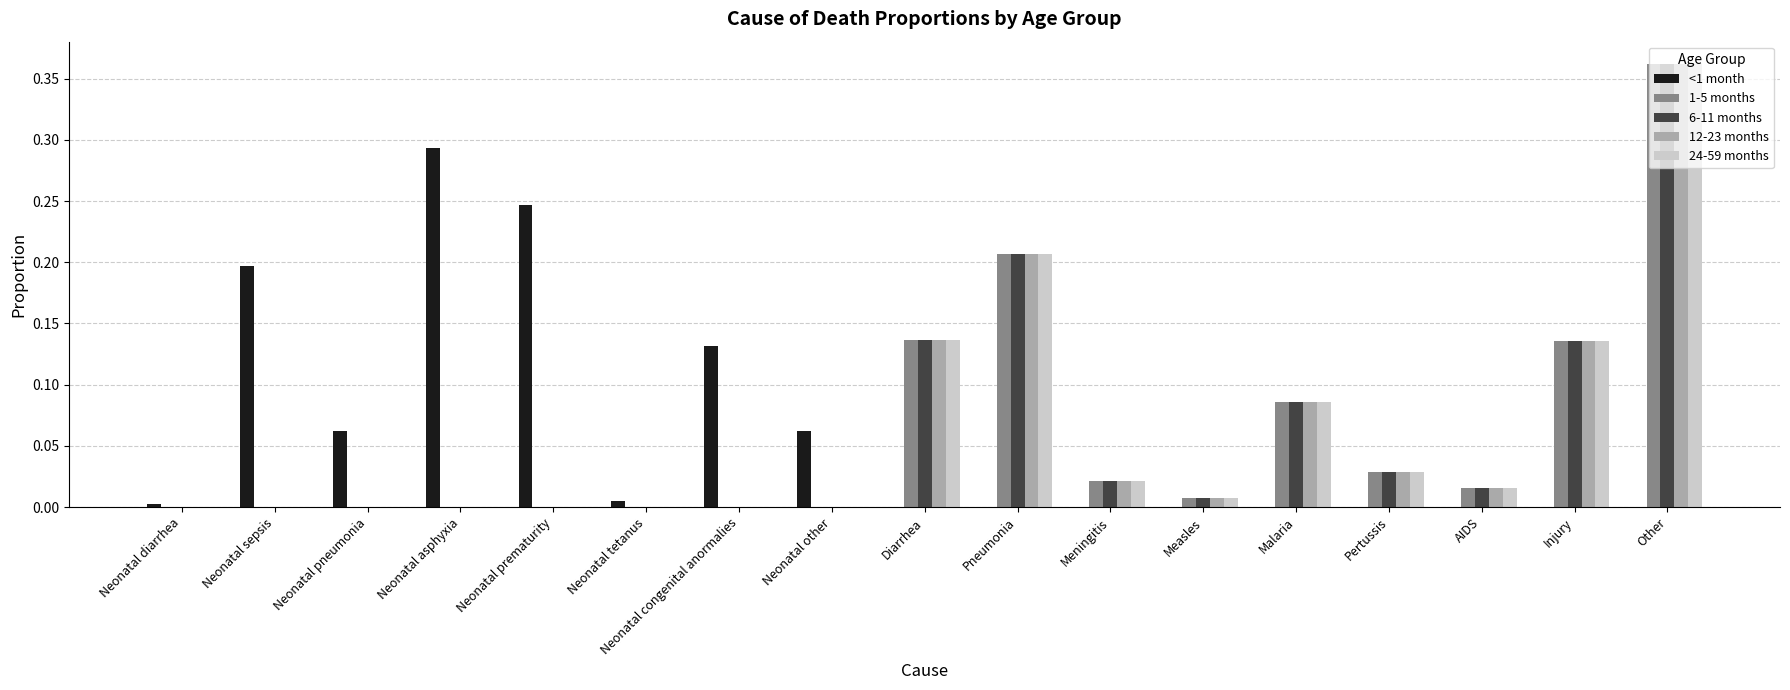

What is the sum of all 6-11 months values?

1.0